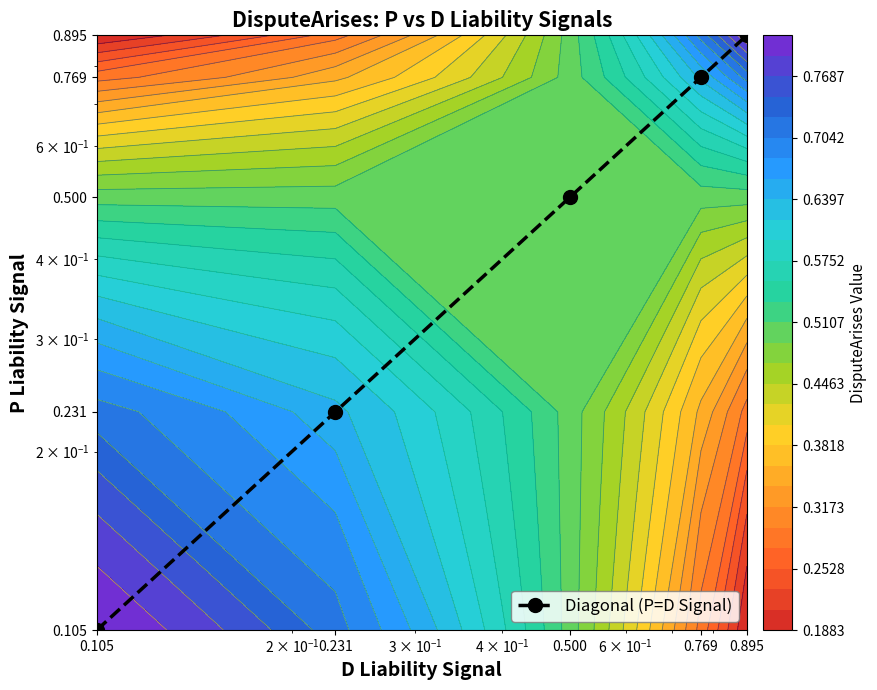

Is it true that the value at 0.895 is 1.4?

False